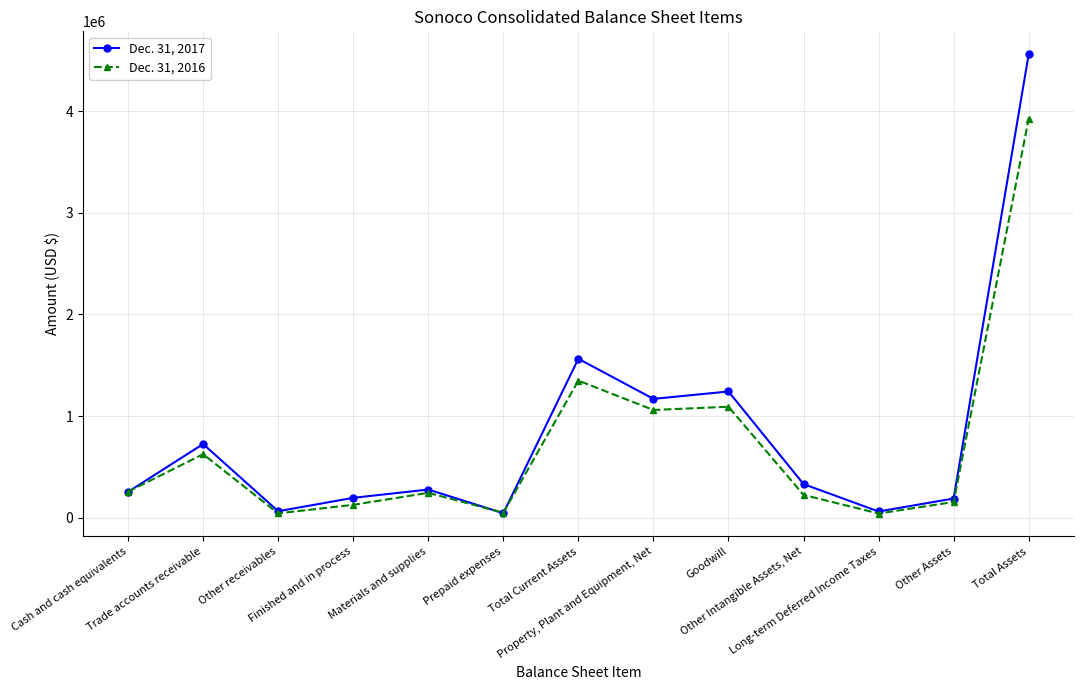

Where is Dec. 31, 2016 nearest to the value 1982666?

Total Current Assets